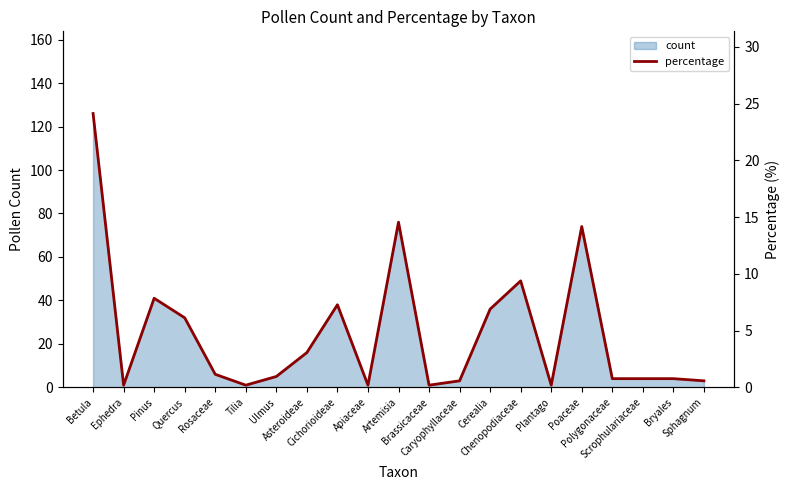

What is the ratio of the value at Bryales to the value at Rosaceae?

0.7